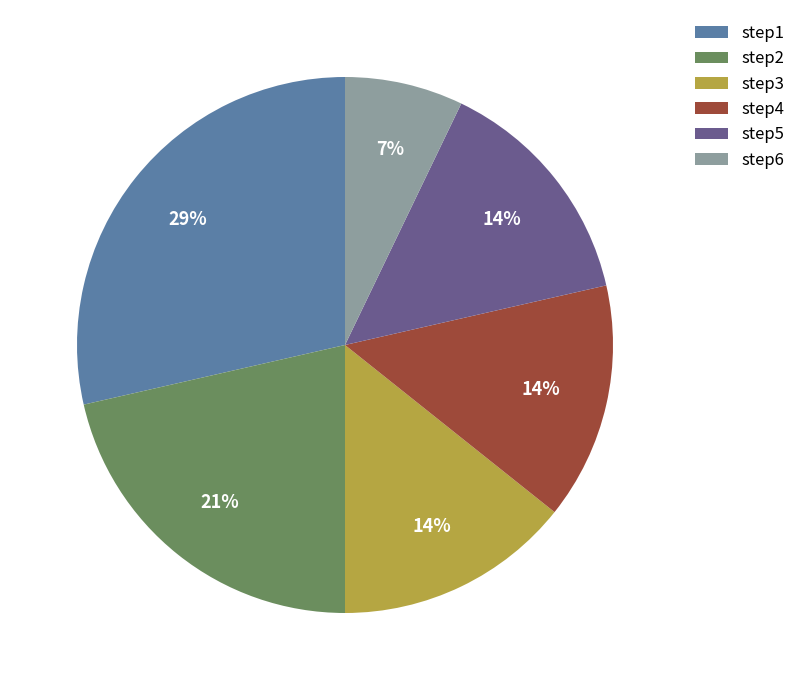

Do step6 and step1 together represent more than half of the pie?

No